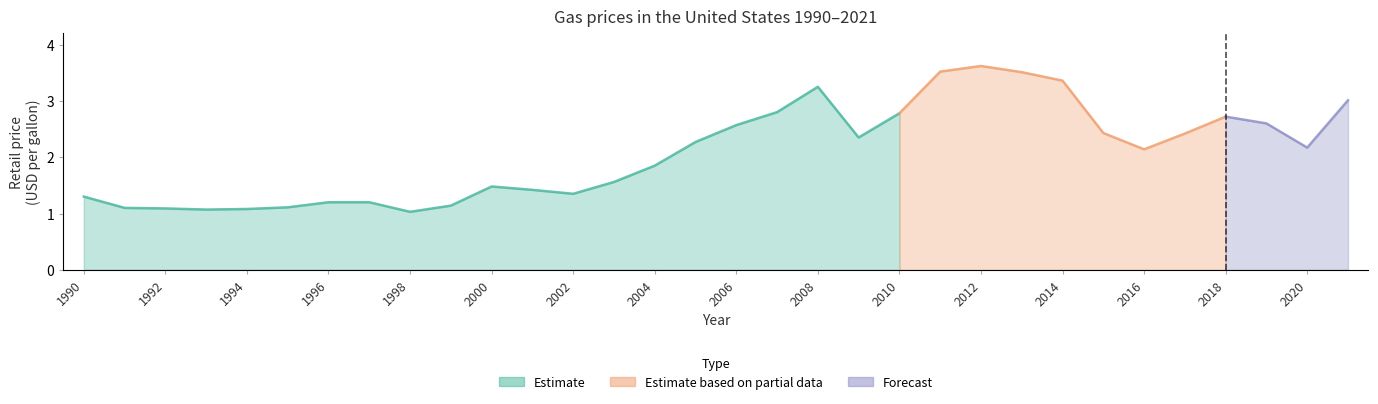

At which category does the chart reach its peak across all series?

2012